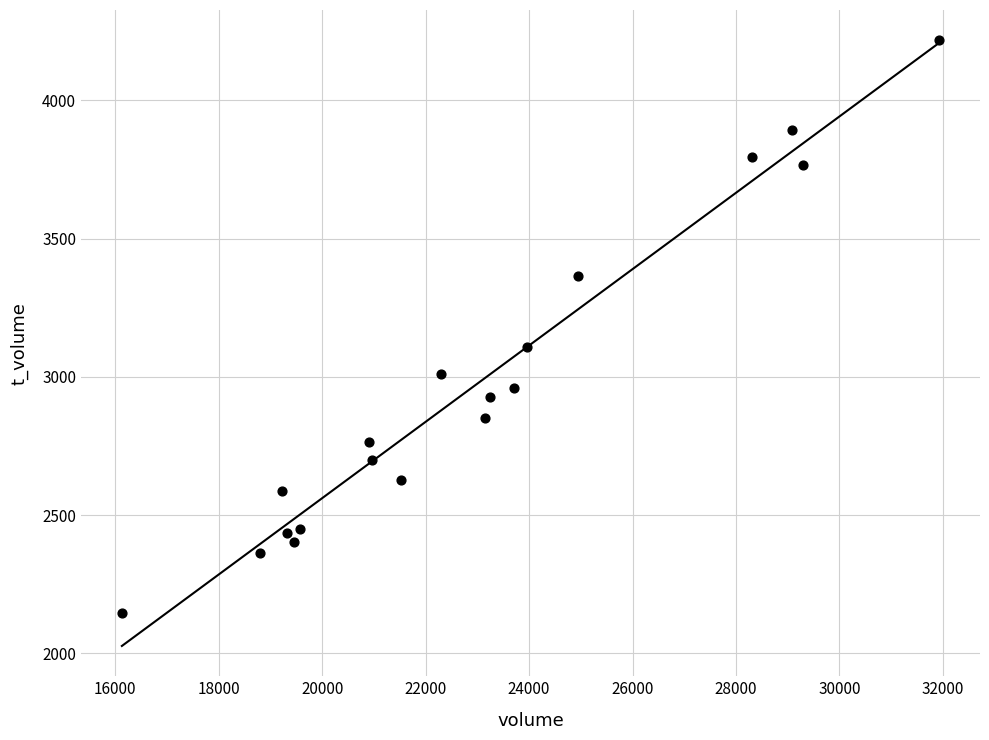

What Y value in the scatter plot is closest to 3181?

3109